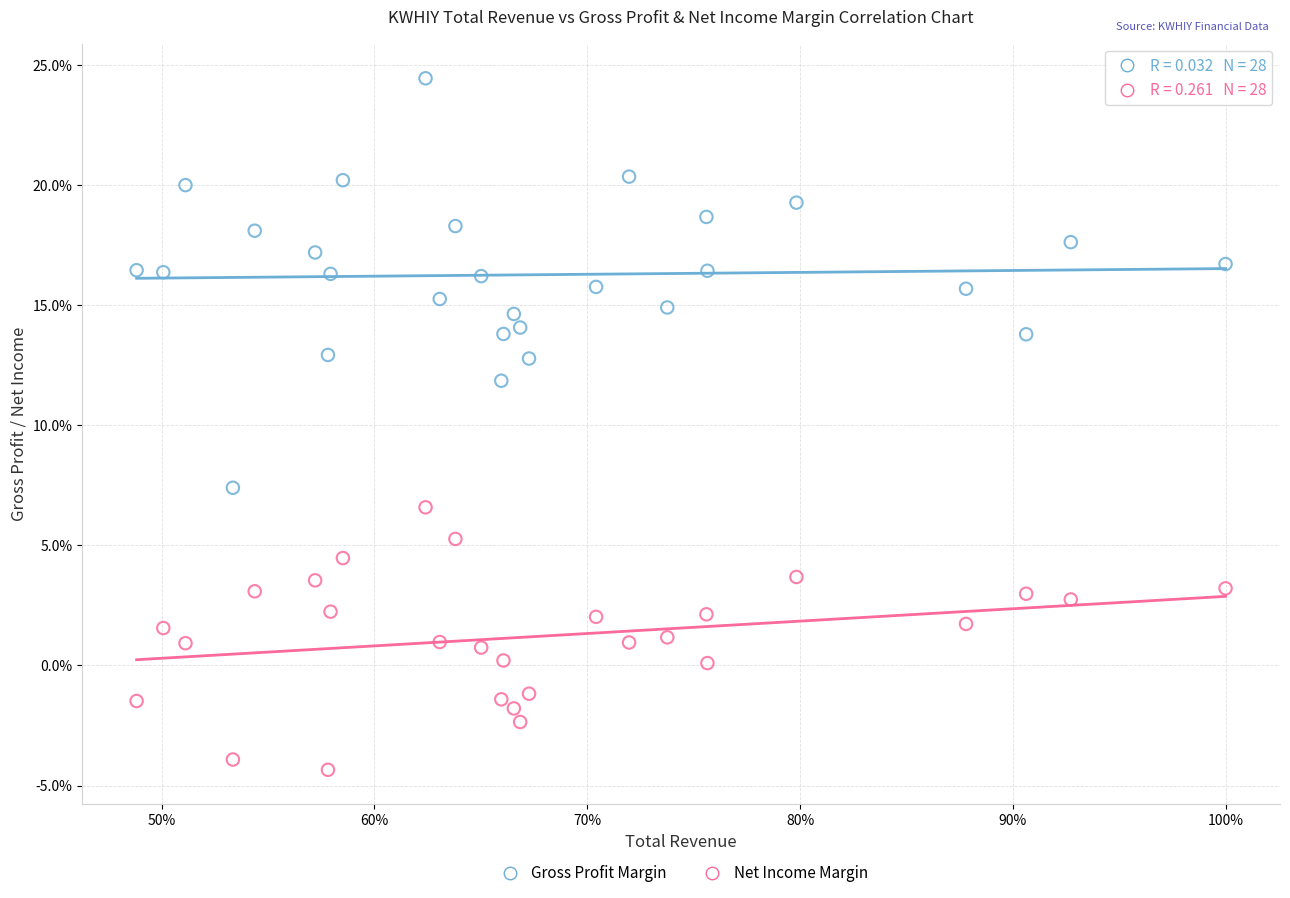

Which series has the largest Y range (max minus min)?

Gross Profit Margin